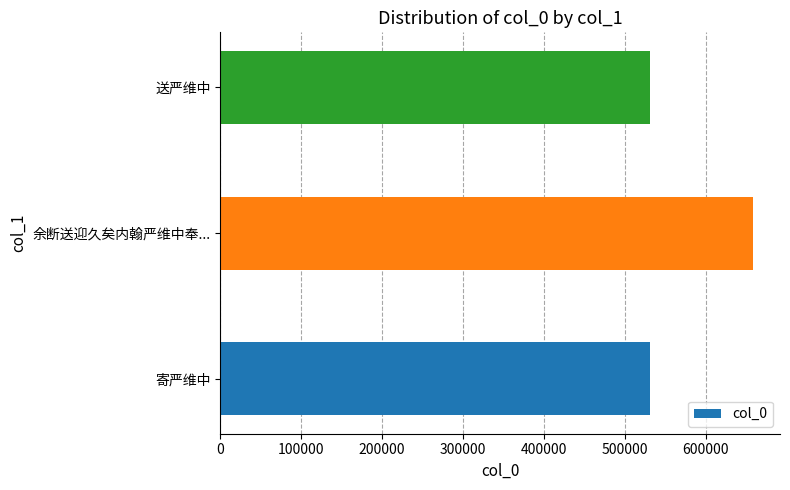

What is the maximum value shown in the chart?

659164